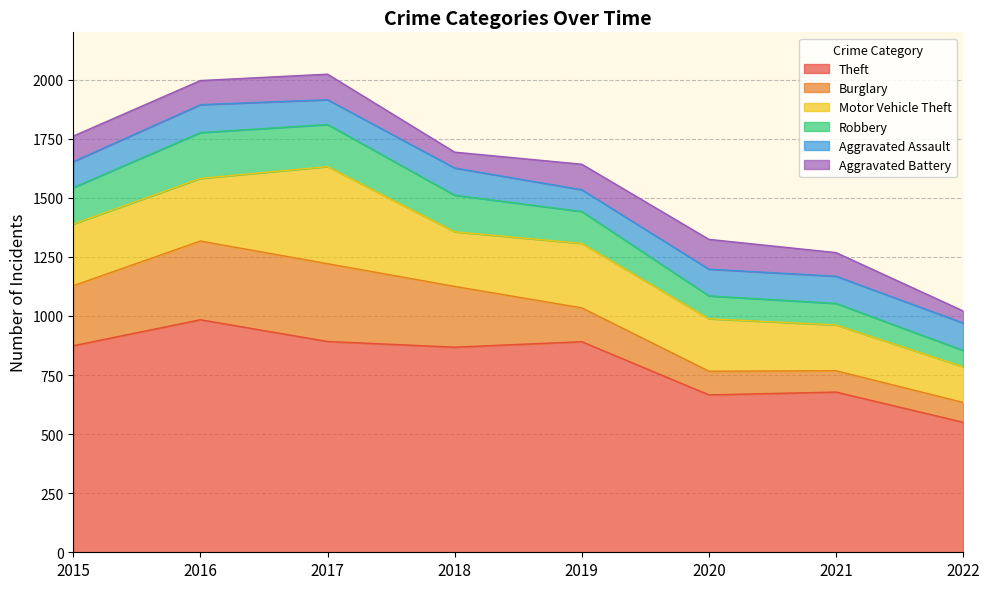

Is it true that Theft equals 678 at 2021?

True